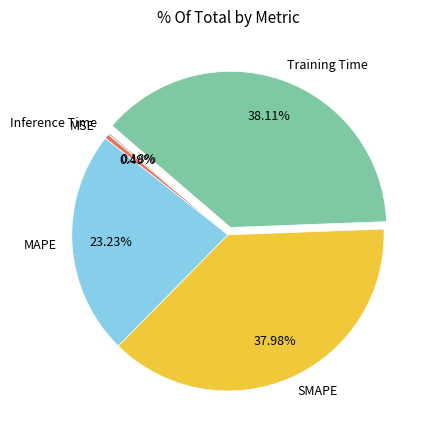

Is the sum of Training Time and MAPE greater than half?

Yes